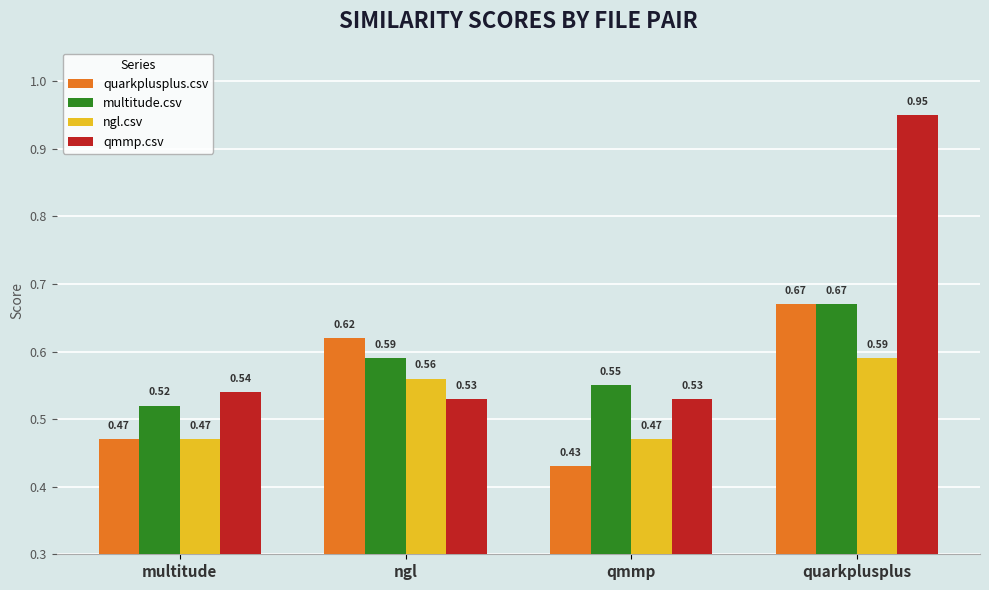

Between ngl and qmmp, which series saw the biggest shift?

quarkplusplus.csv